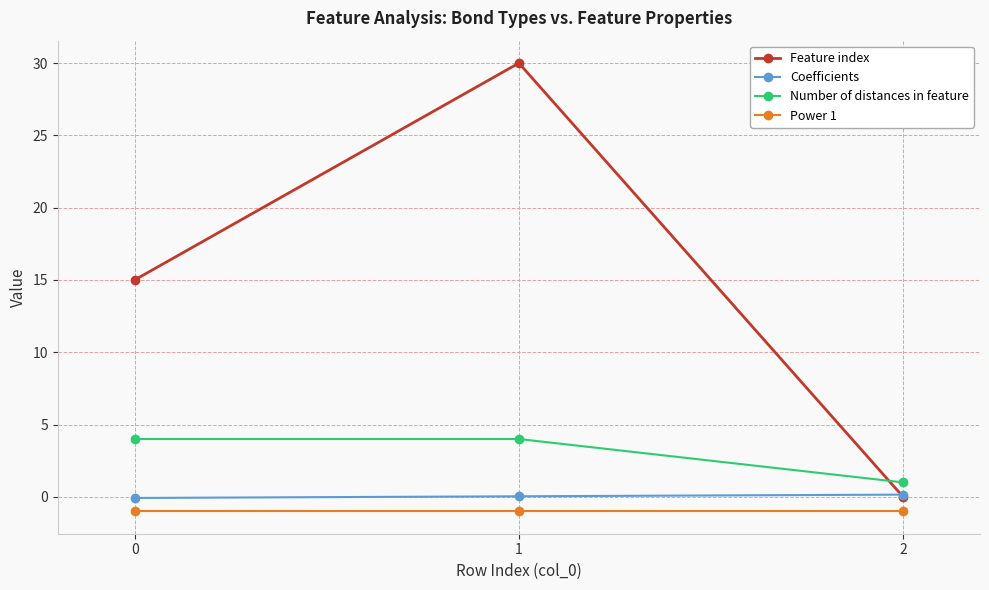

What is the total value across all series at 2?

0.2